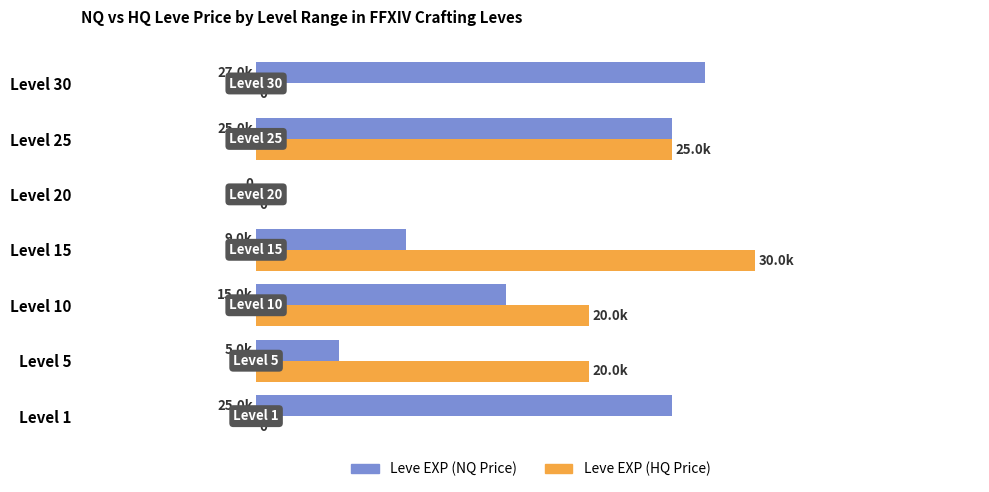

What are all the series names shown in the legend?

Leve EXP (NQ Price), Leve EXP (HQ Price)